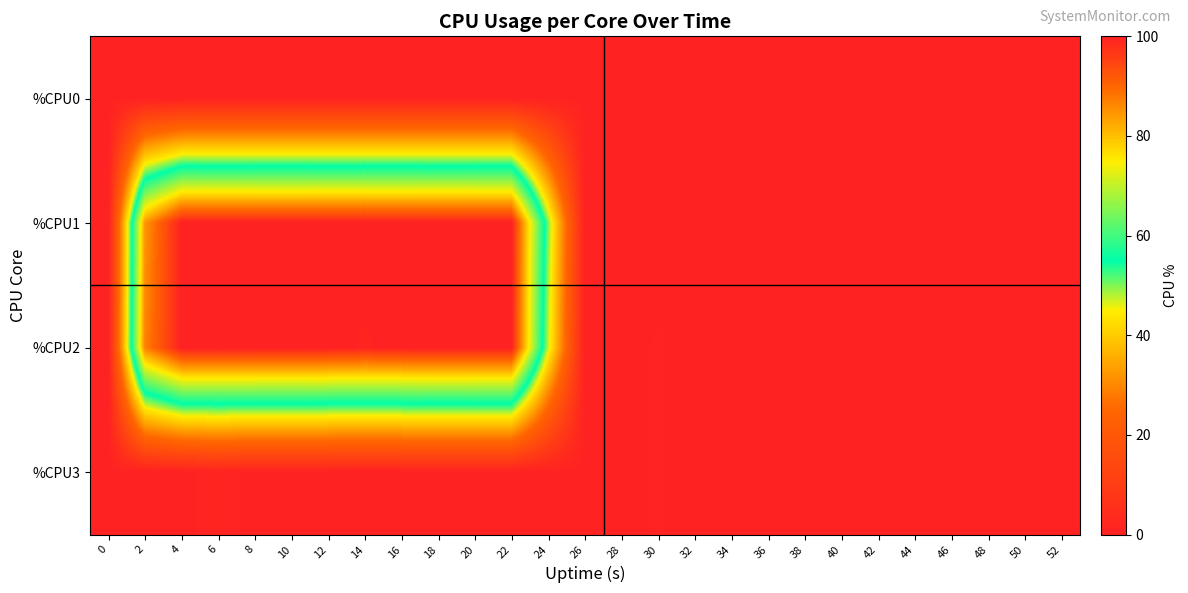

At 32, list the series in order from smallest to largest.

%CPU0, %CPU1, %CPU2, %CPU3